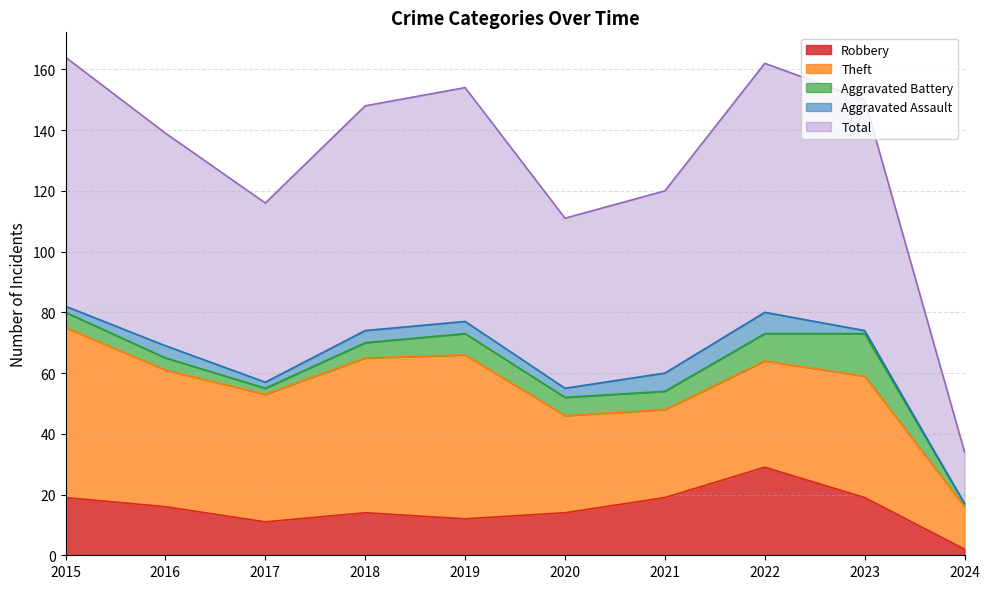

What is the sum of all Aggravated Battery values?

59